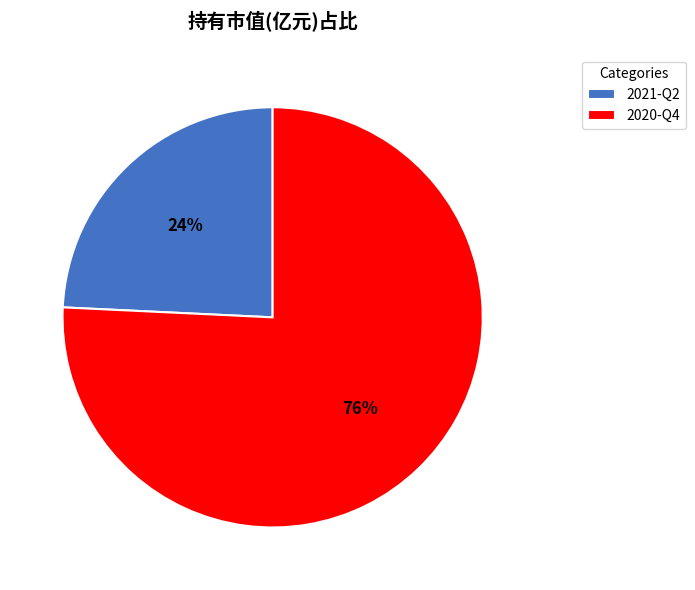

What is the majority slice?

2020-Q4